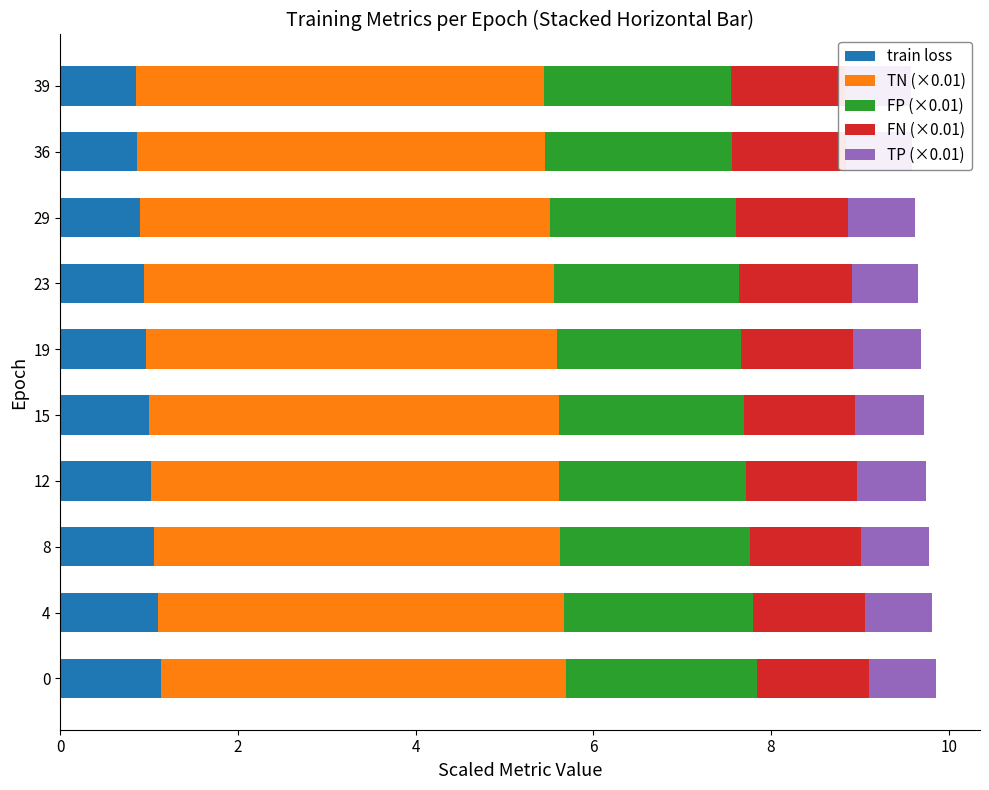

The FN (×0.01) series shows 0.6 at 8. True or false?

False